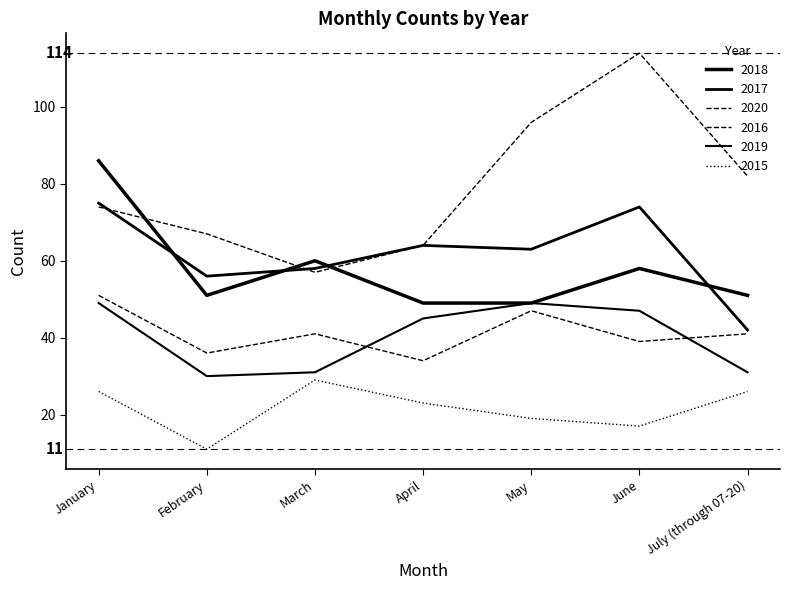

Does the chart have visible grid lines?

No